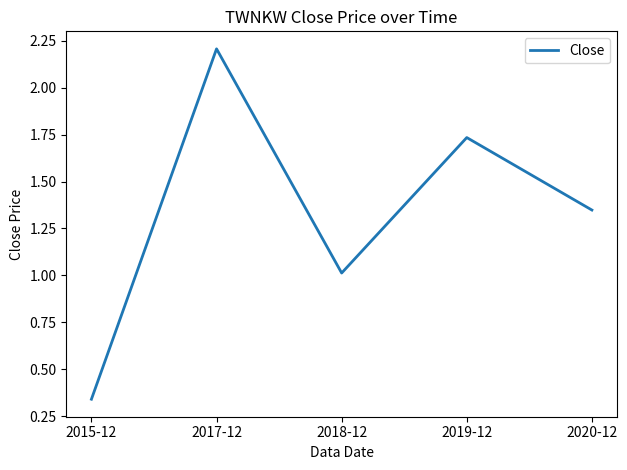

How many distinct data groups are displayed?

1